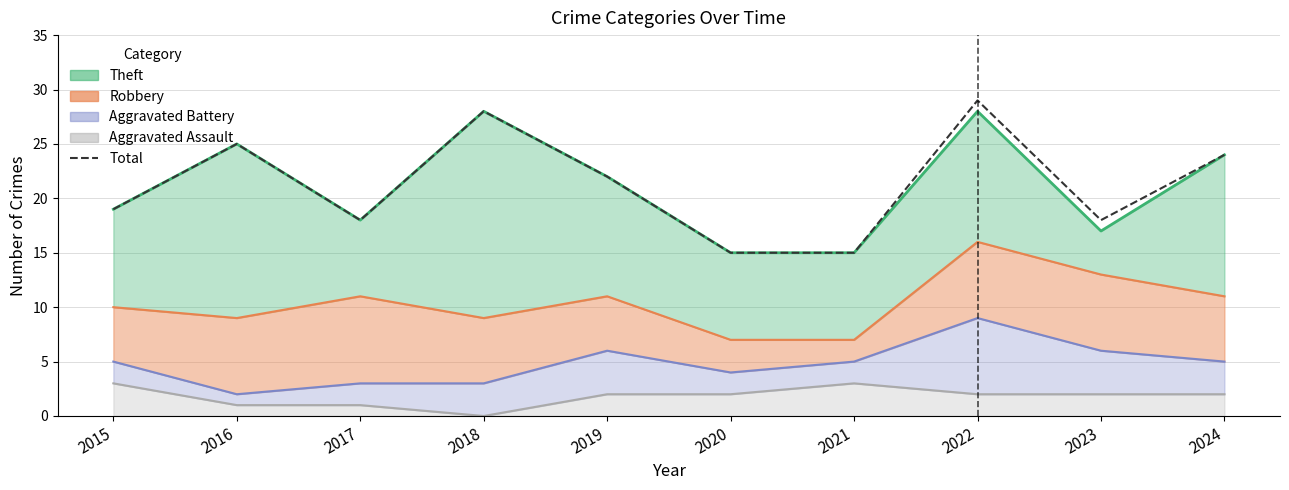

At which category does the chart reach its peak across all series?

2022